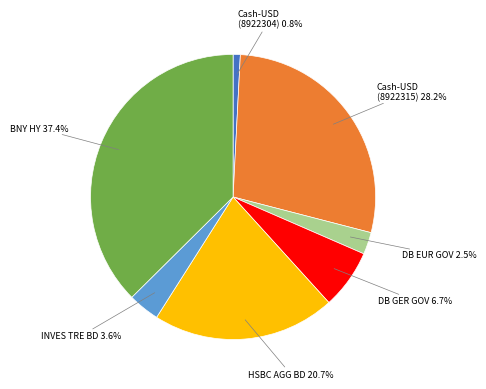

Is there a majority slice in this chart?

No